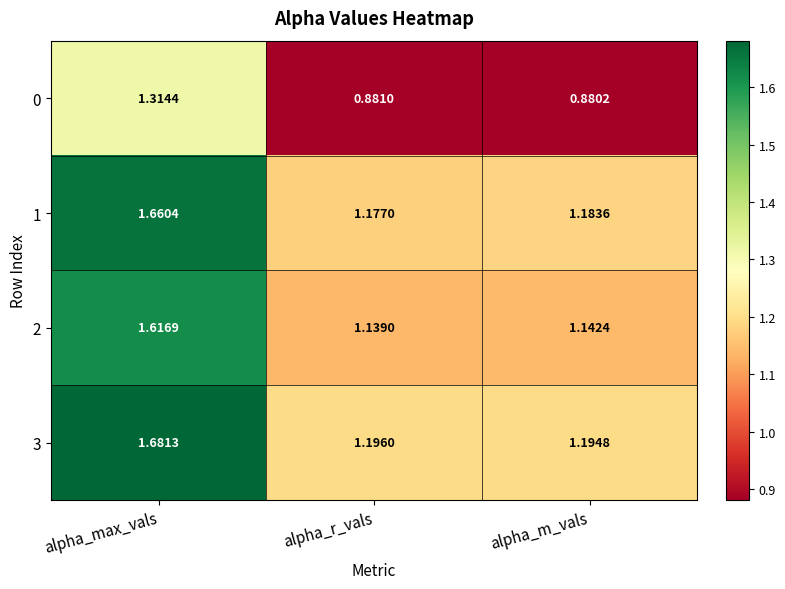

Rank the series by their maximum value, from lowest to highest.

0, 2, 1, 3